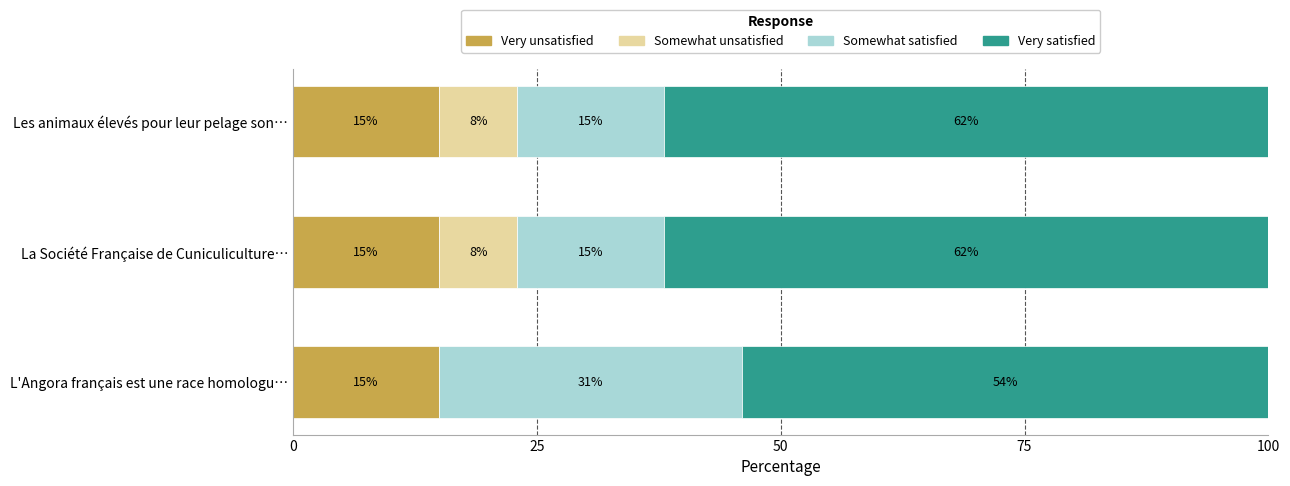

Is it true that Very unsatisfied equals 23 at La Société Française de Cuniculiculture…?

False